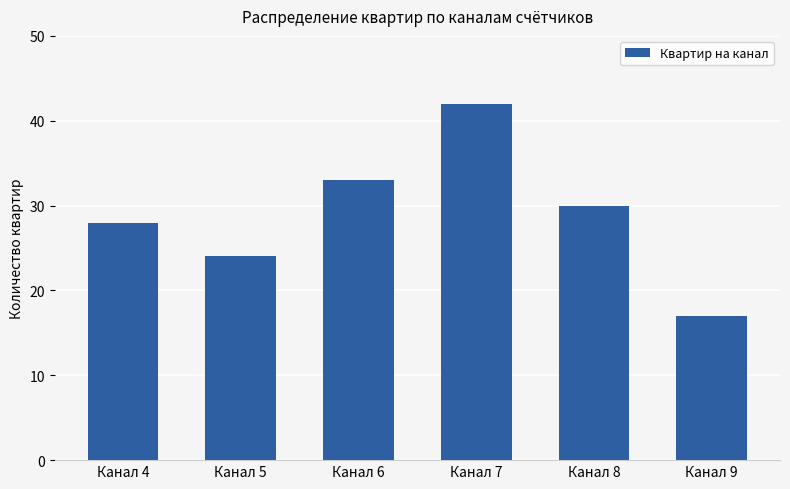

How many series are shown in this chart?

1